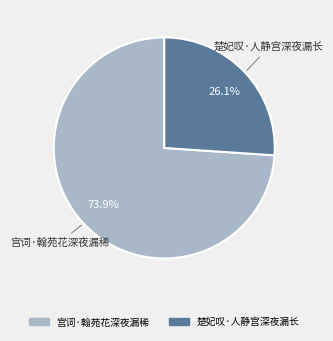

To the nearest percent, what percentage of the pie is 宫词·翰苑花深夜漏稀?

74%